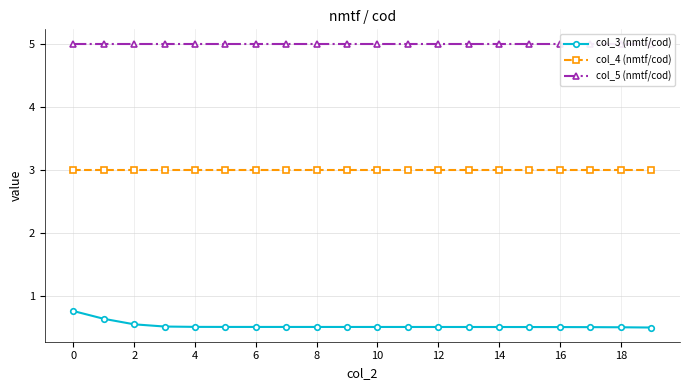

True or false: col_5 (nmtf/cod) and col_4 (nmtf/cod) intersect in this chart.

False